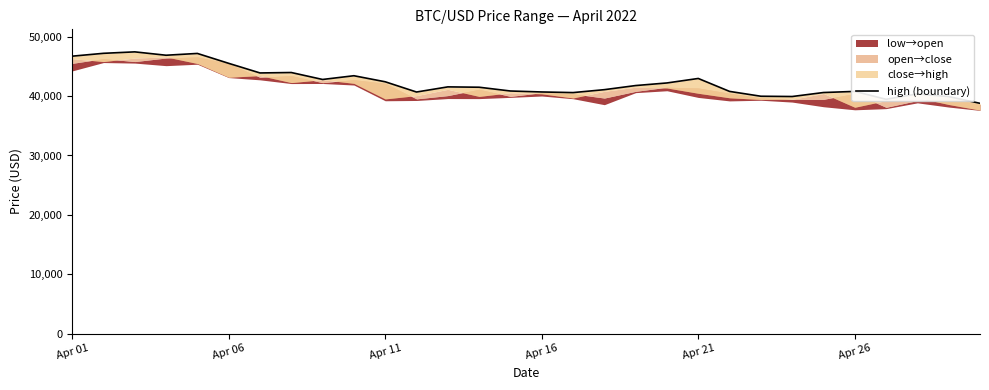

What is the value of the 11th point from the left?

42417.2